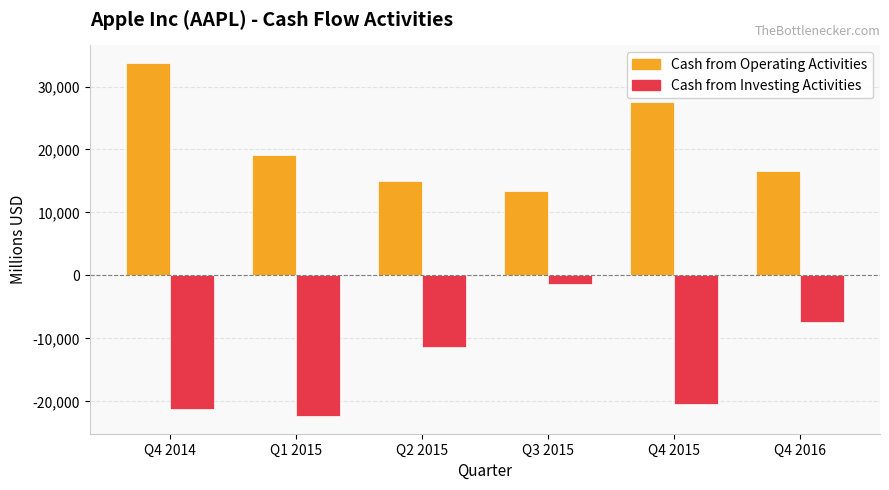

What is the maximum value shown in the chart?

33722